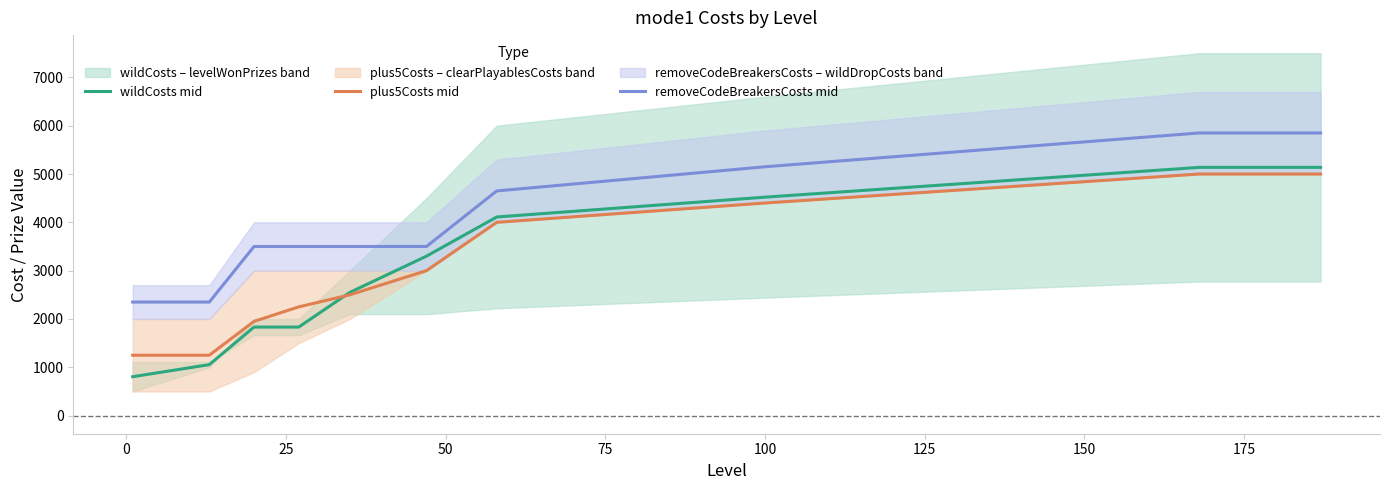

True or false: wildCosts mid and removeCodeBreakersCosts mid intersect in this chart.

False